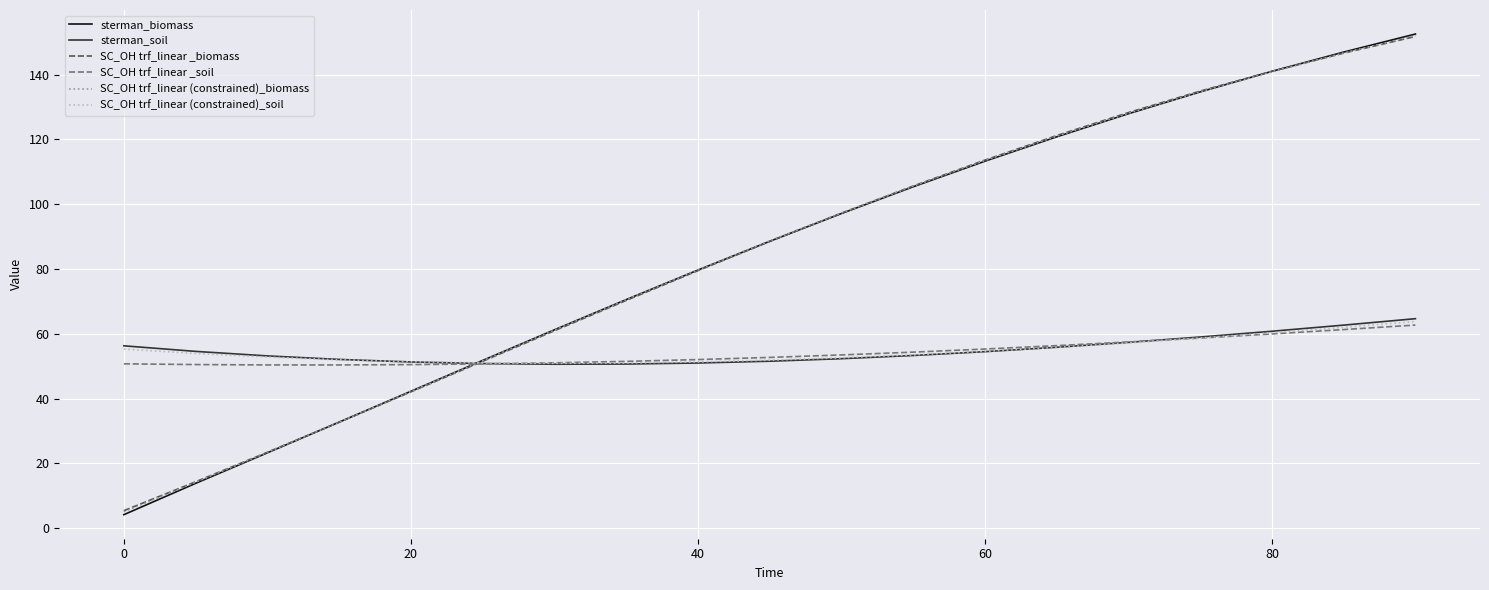

Which series has the widest spread of values?

sterman_biomass